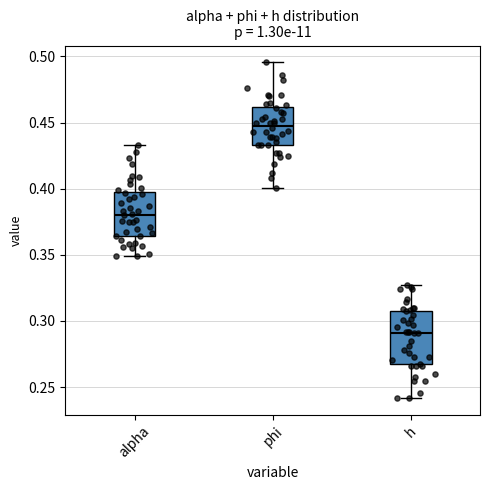

Where does the median line of the box for h sit on the y-axis? The values are not printed on the chart, so give them approximately, as read against the axis.

0.290